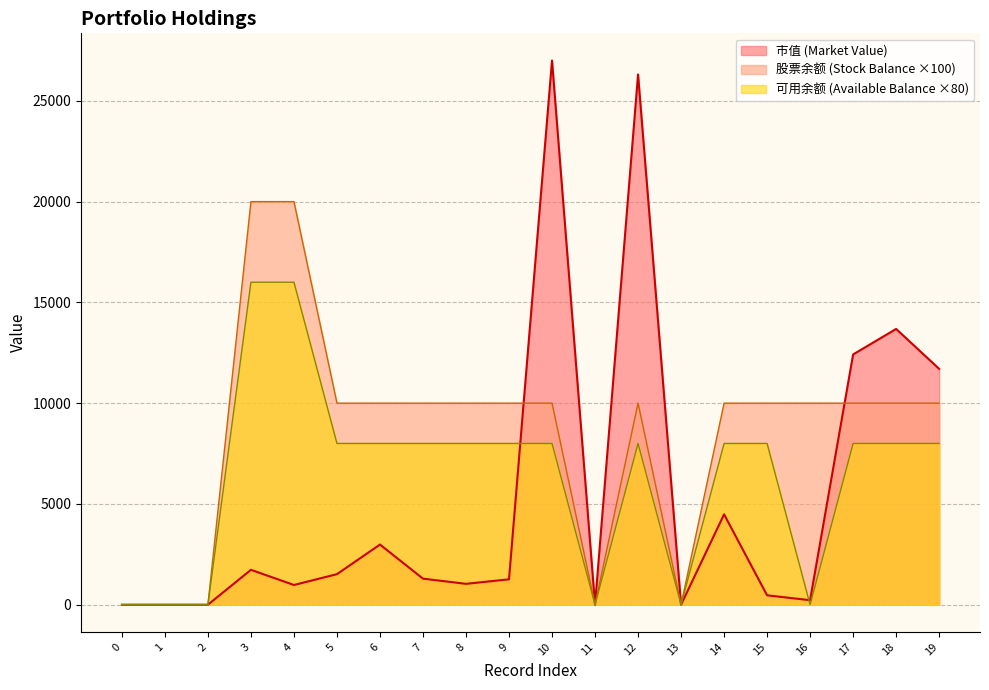

At which label does available_balance first exceed 8000?

3